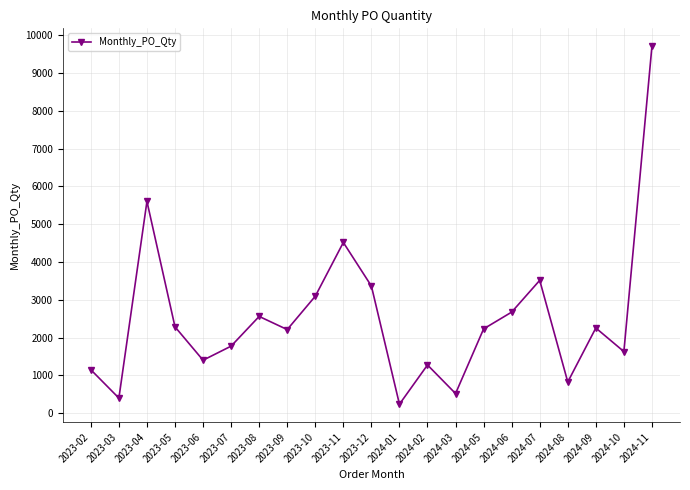

Where is the first local minimum?

2023-03